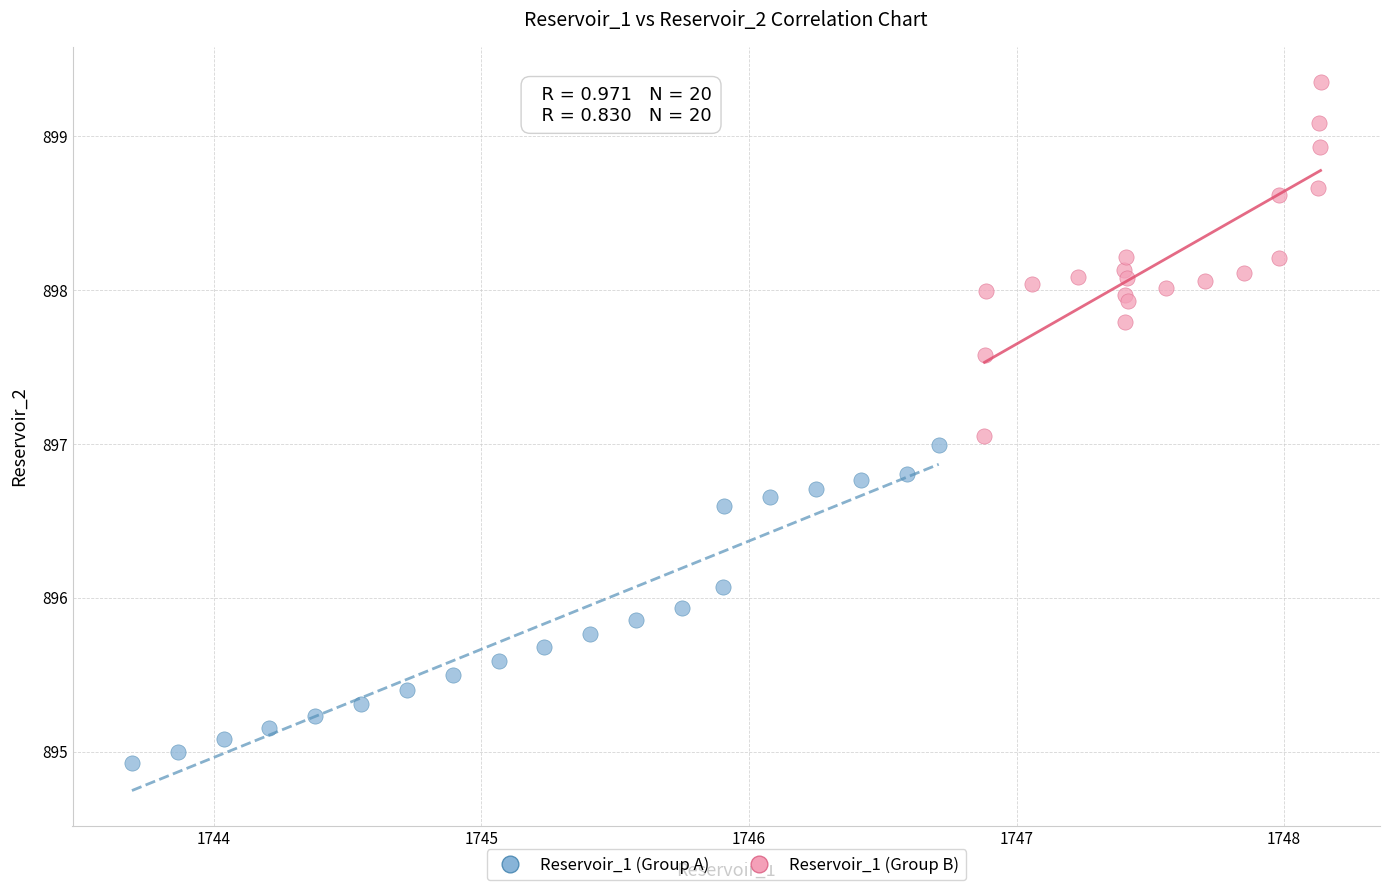

Which series reaches the minimum Y coordinate?

Reservoir_1 (Group A)